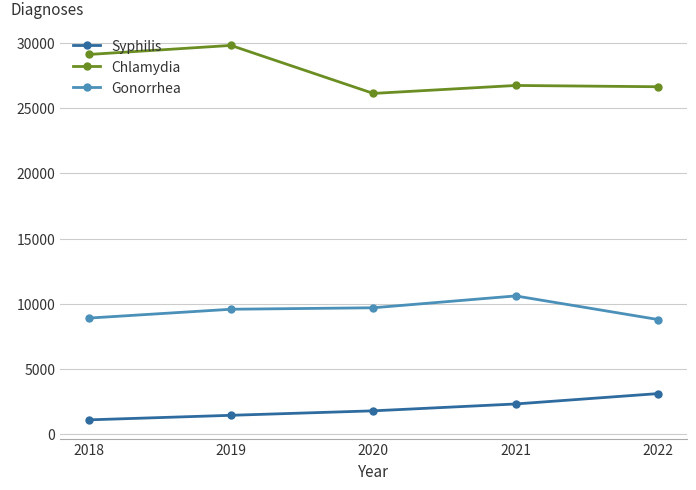

What are all the series names shown in the legend?

Syphilis, Chlamydia, Gonorrhea